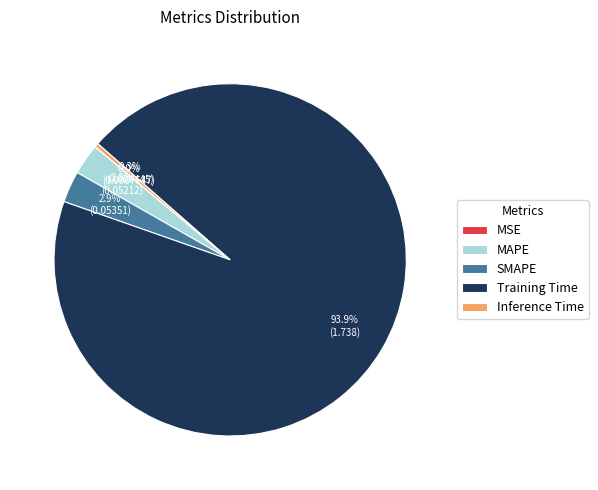

Is the sum of Inference Time and MAPE greater than half?

No